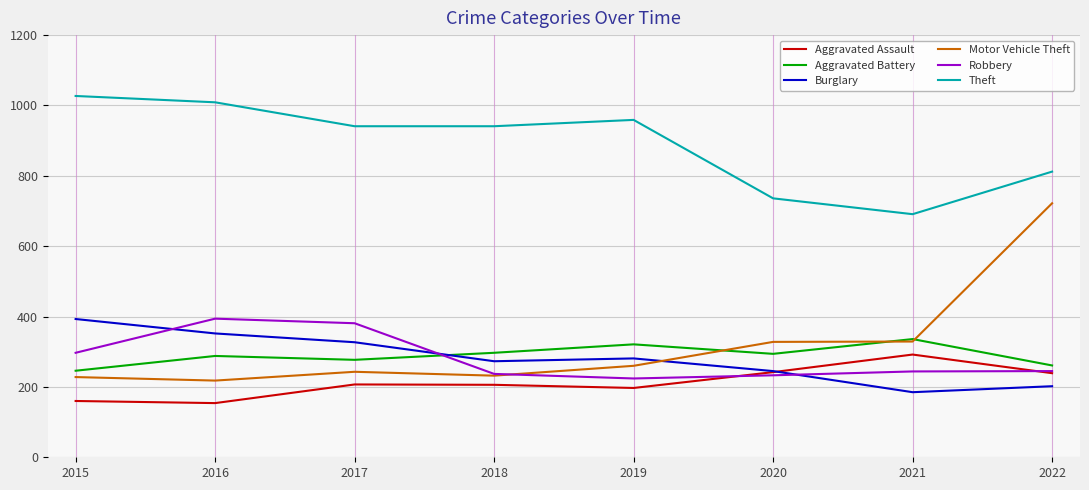

What is the difference between the maximum and minimum values in the Robbery series?

170